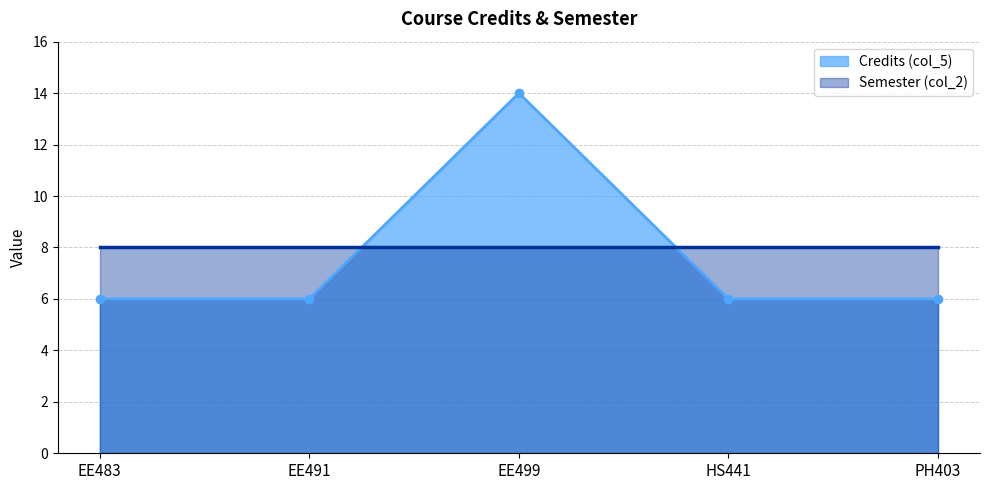

Rank the categories by value from lowest to highest.

EE483, EE491, HS441, PH403, EE499